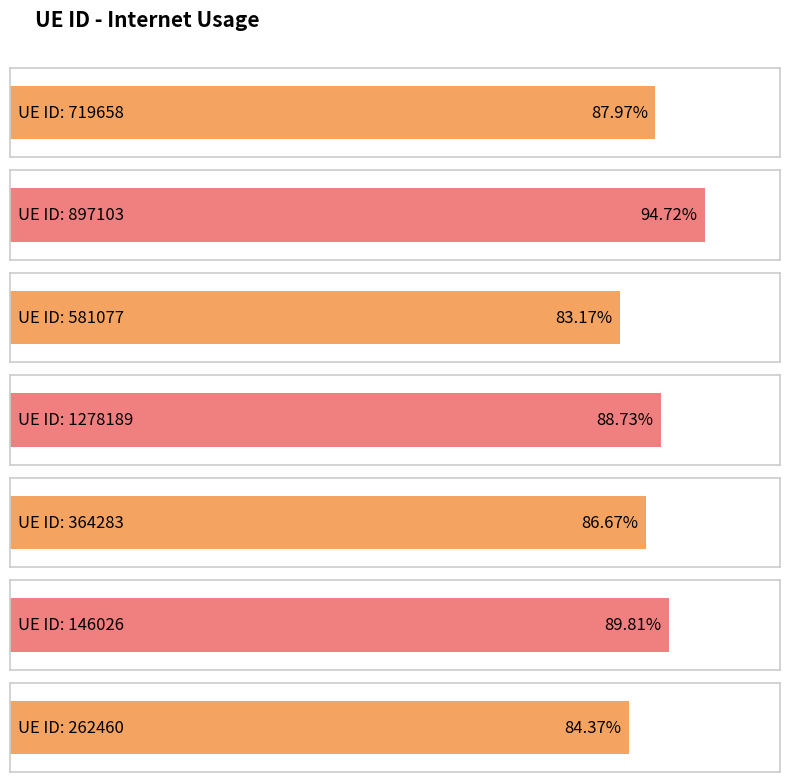

What position from the left is 262460?

7